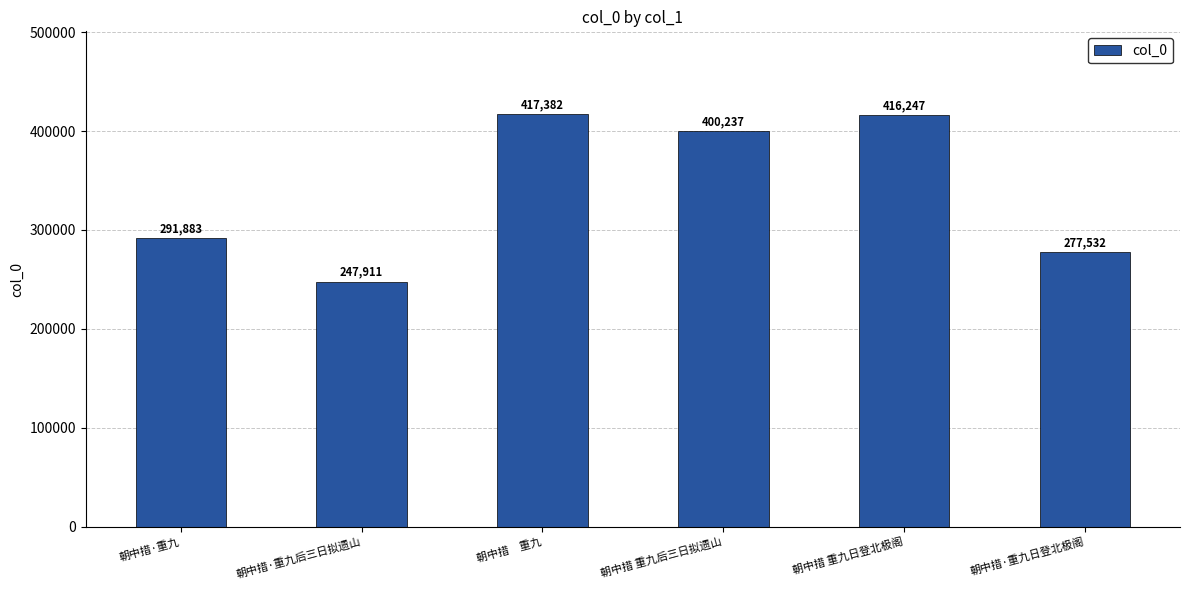

What is the difference between the maximum and second lowest values?

139850